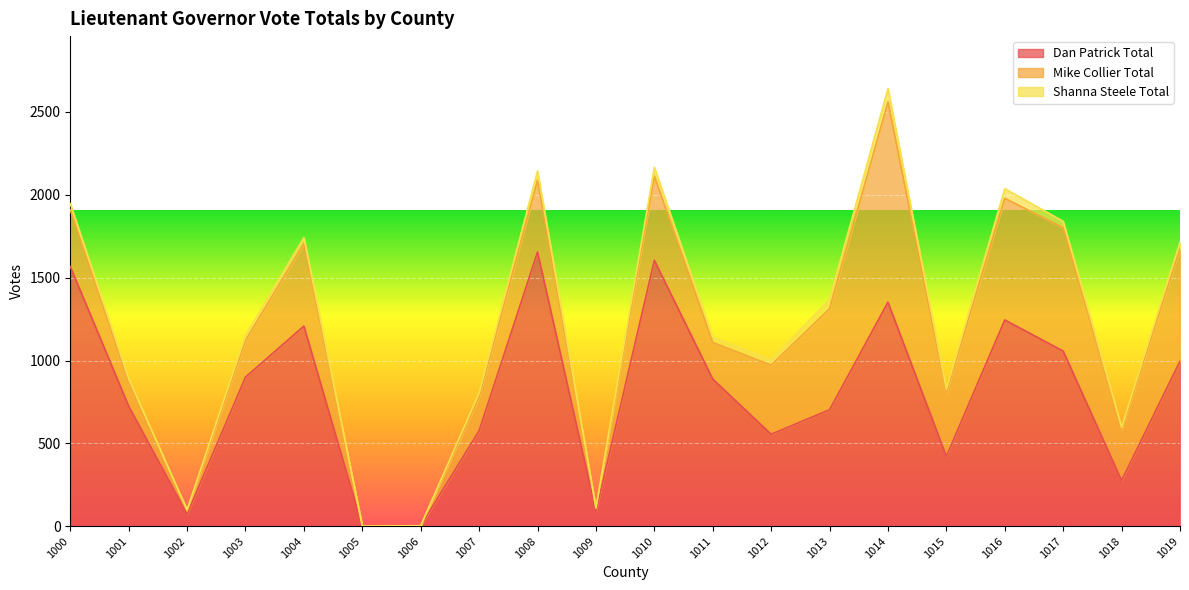

Where is Mike Collier Total nearest to the value 604?

1013